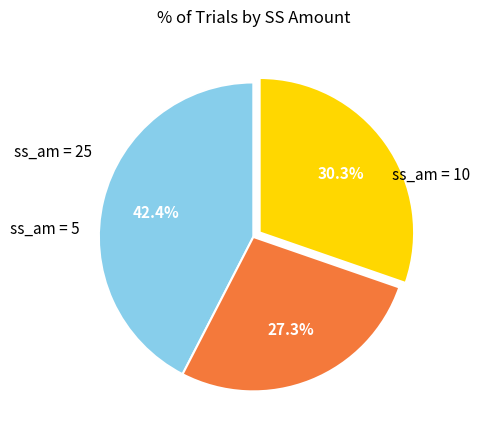

Is there a majority slice in this chart?

No